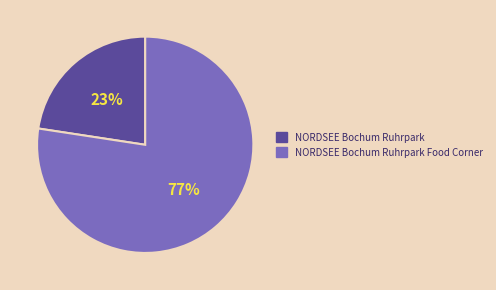

The NORDSEE Bochum Ruhrpark slice represents 23% of the pie. True or false?

True